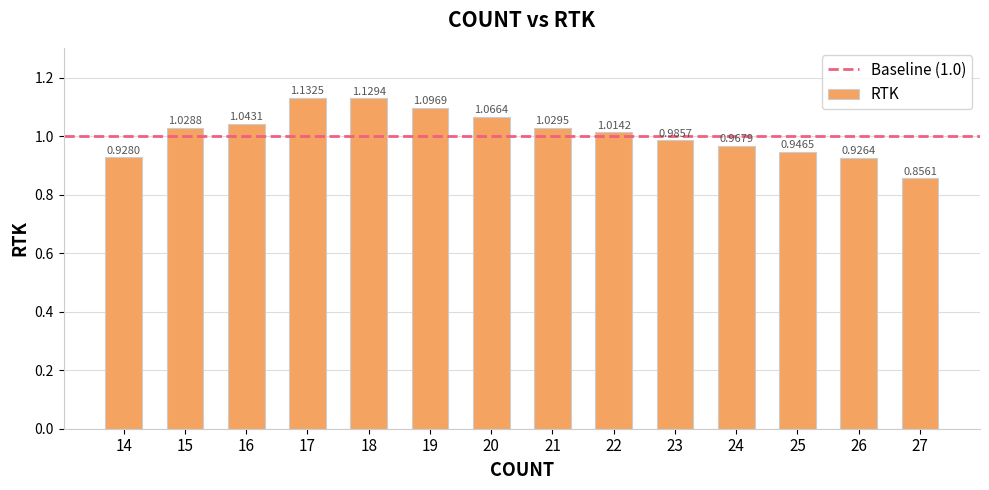

Rank the categories by value from highest to lowest.

17, 18, 19, 20, 16, 21, 15, 22, 23, 24, 25, 14, 26, 27